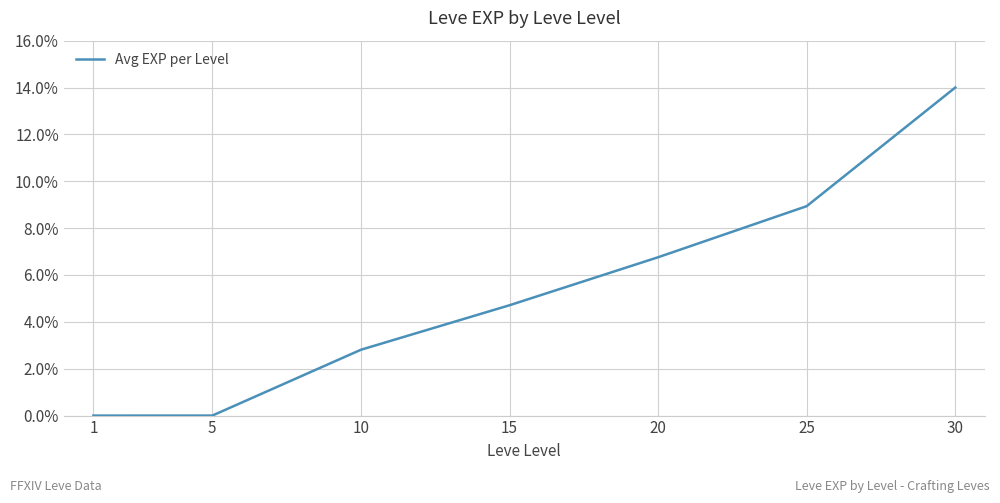

What is the difference between the maximum and minimum values?

14.0